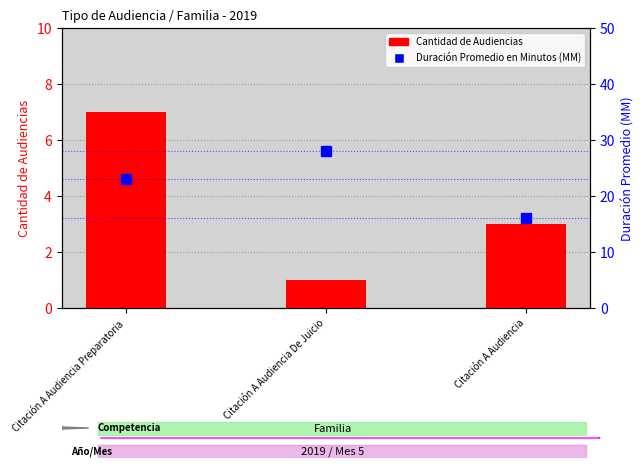

Reading left to right, extract all data points from this chart.

Cantidad de Audiencias: 7	1	3
Duración Promedio en Minutos (MM): 23	28	16